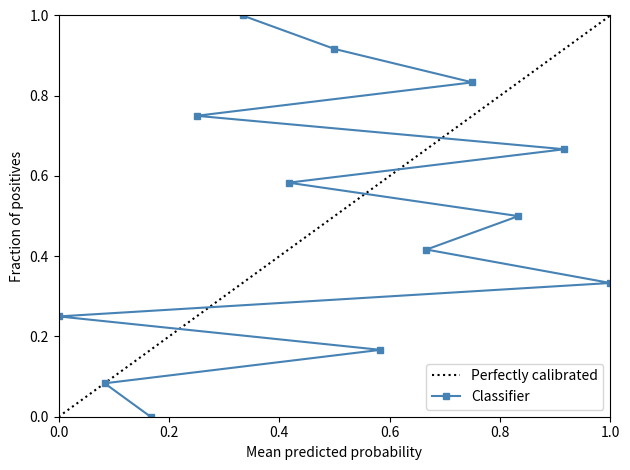

How many positive values does the Classifier series have?

12